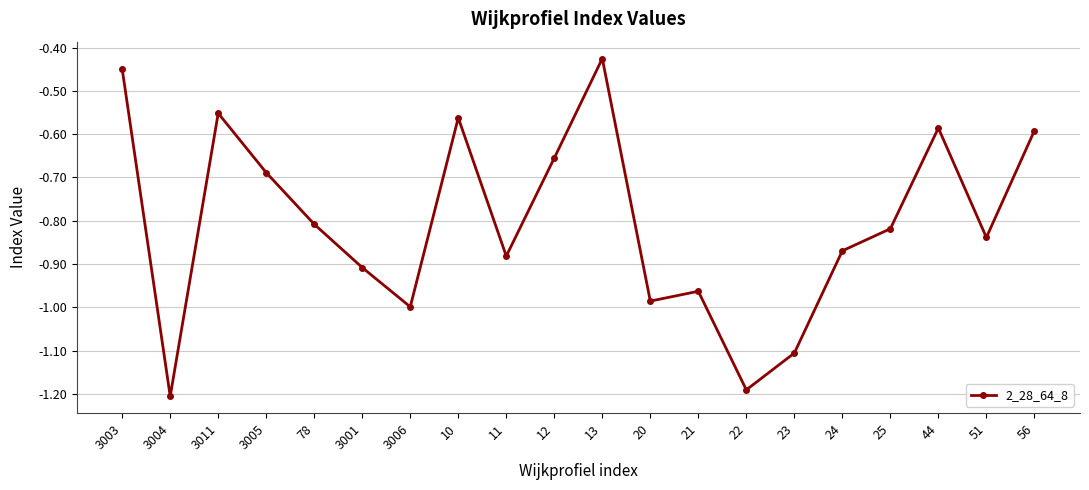

True or false: the data shows -1.2 at 22.

True